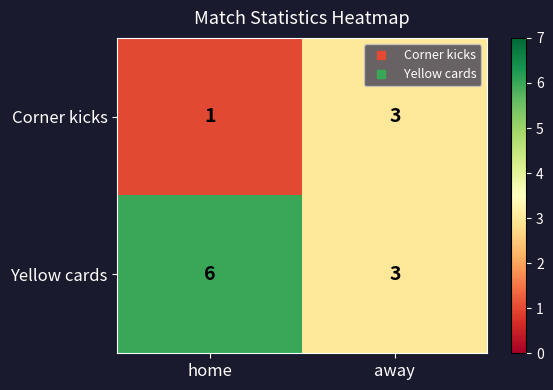

Which series has the largest range (max minus min)?

Yellow cards